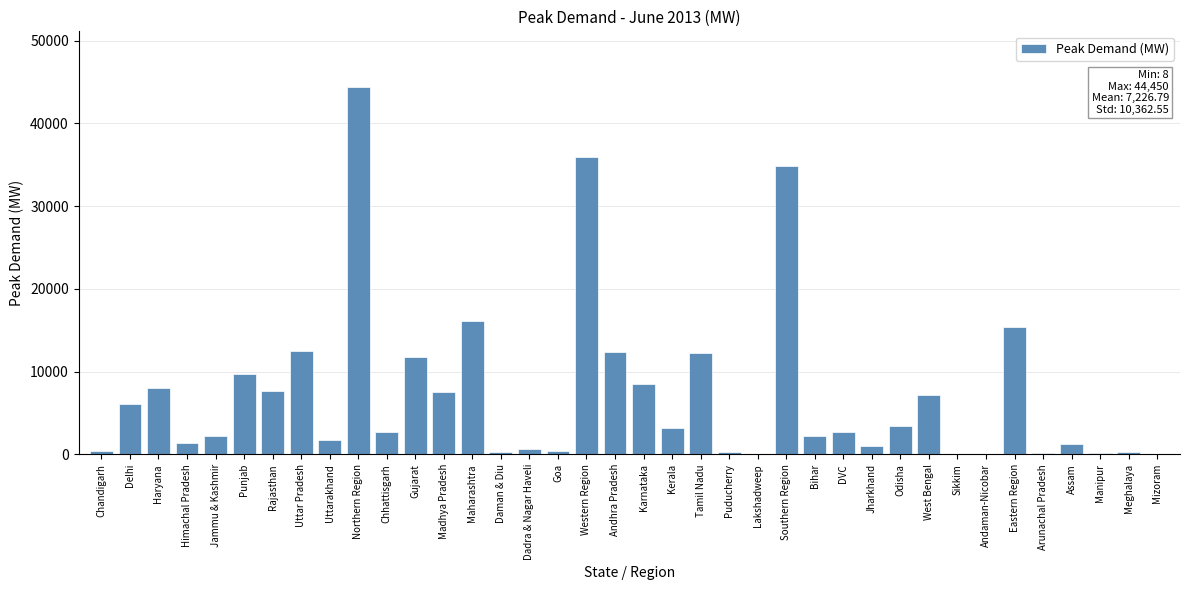

The chart shows a value of 3188 at Kerala. True or false?

True